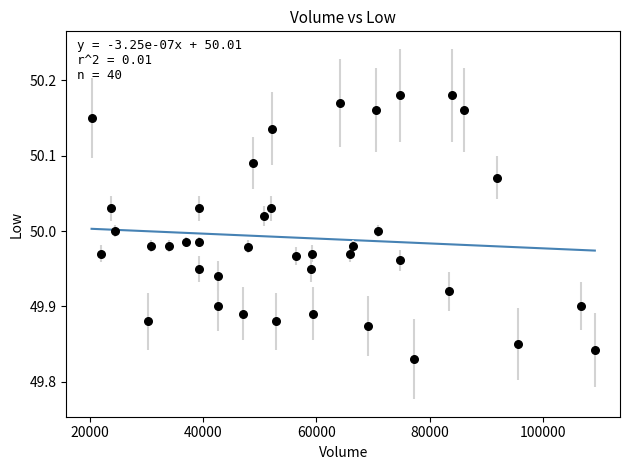

What is the range of X values (max minus min)?

88862.0